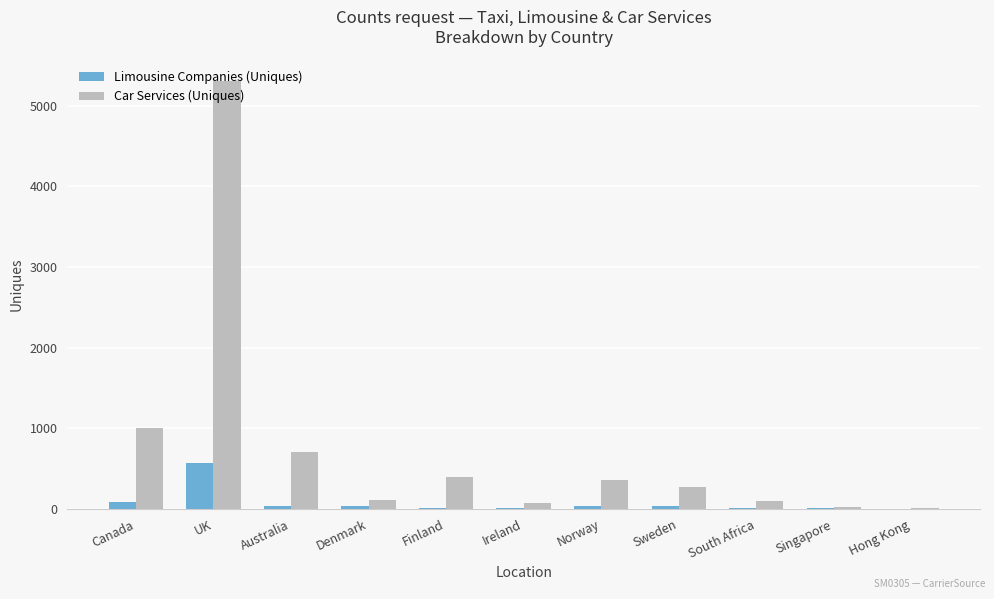

What is the sum of all Car Services (Uniques) values?

8368